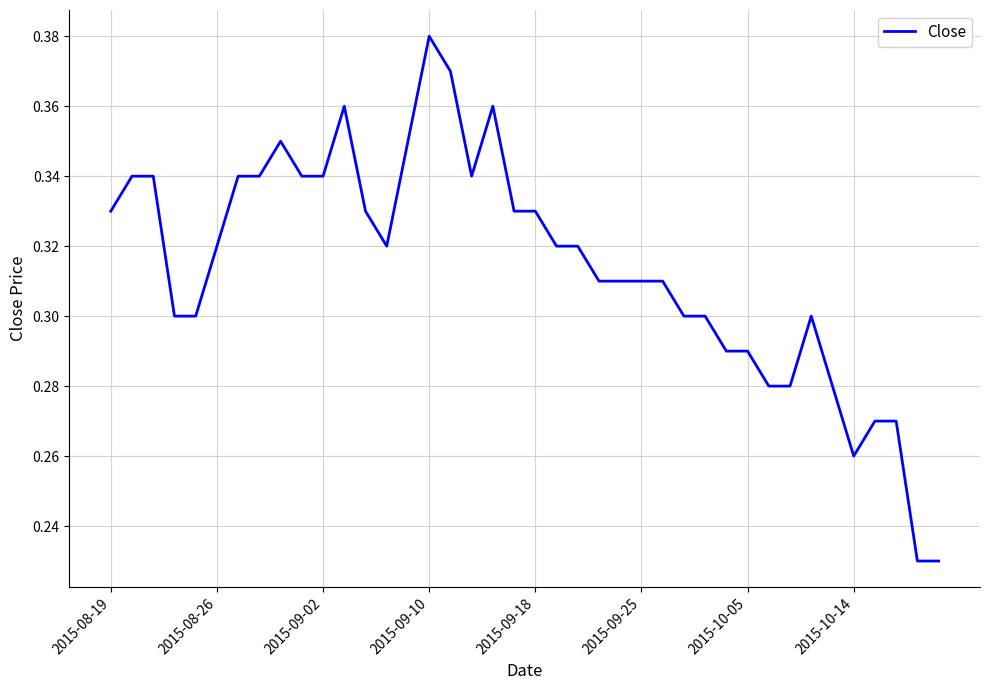

Which category has the highest value across all series?

2015-09-10